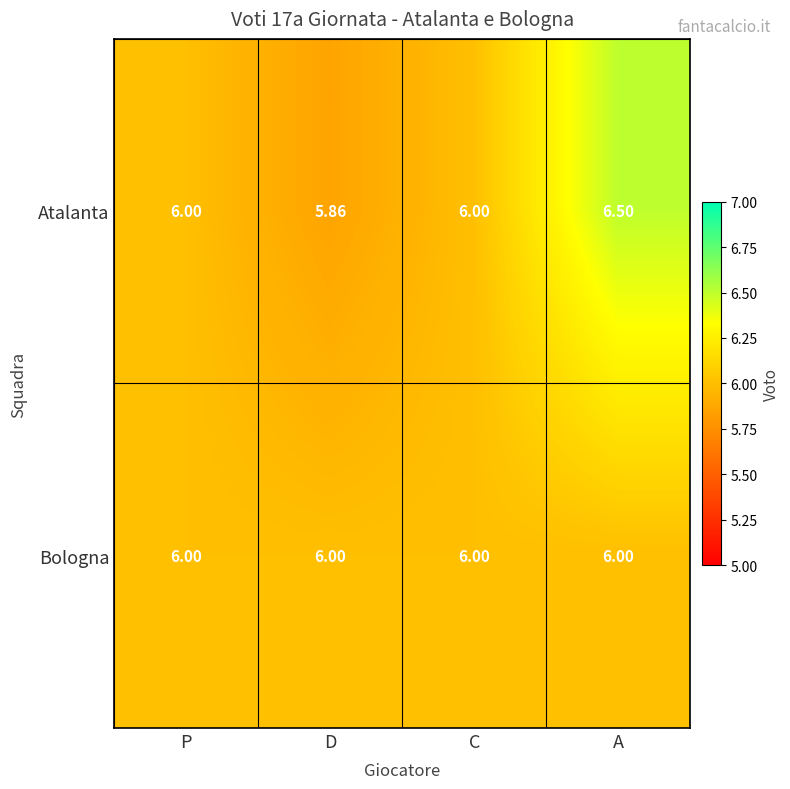

What is the maximum value shown in the chart?

6.5